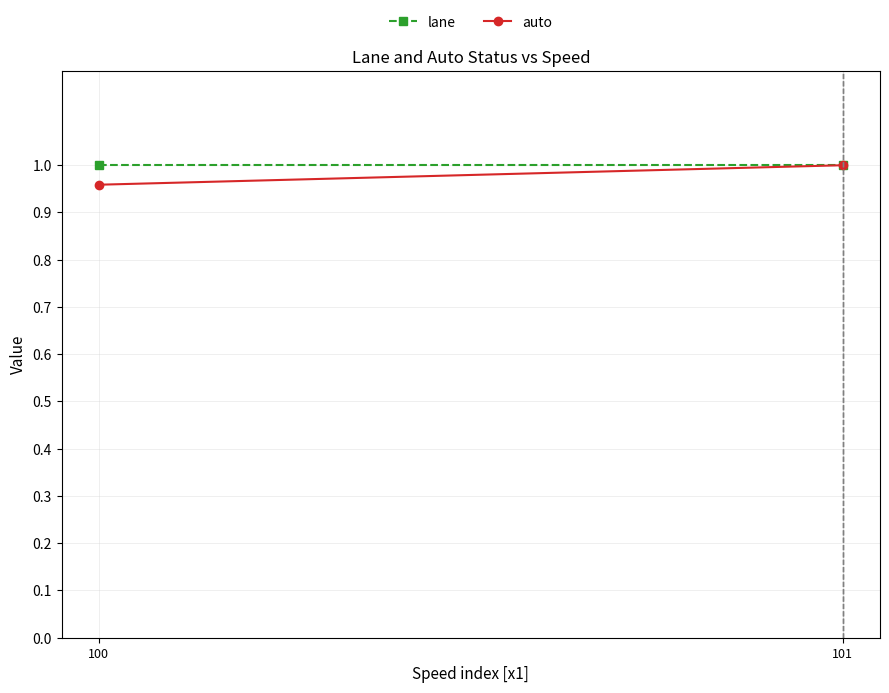

Reading left to right, extract all data points from this chart.

lane: 100=1.0	101=1.0
auto: 100=1.0	101=1.0